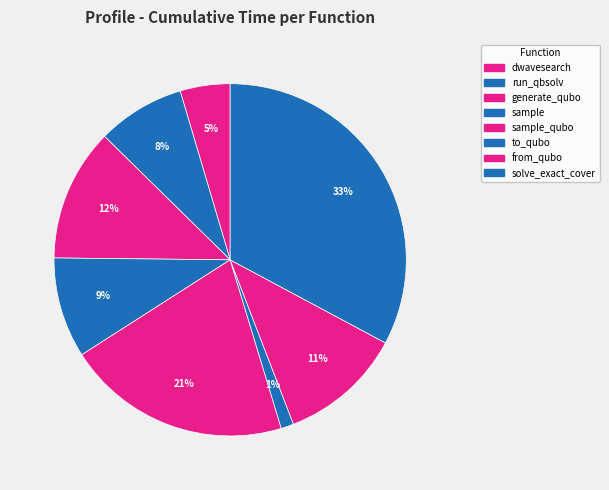

How many slices are in this pie chart?

8